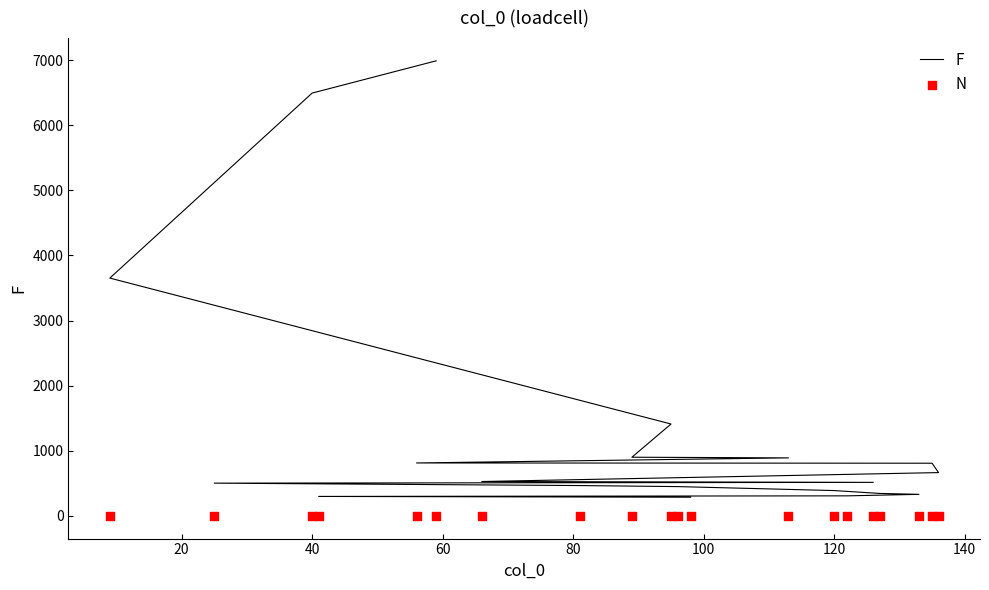

Which series contains the lowest Y value?

N